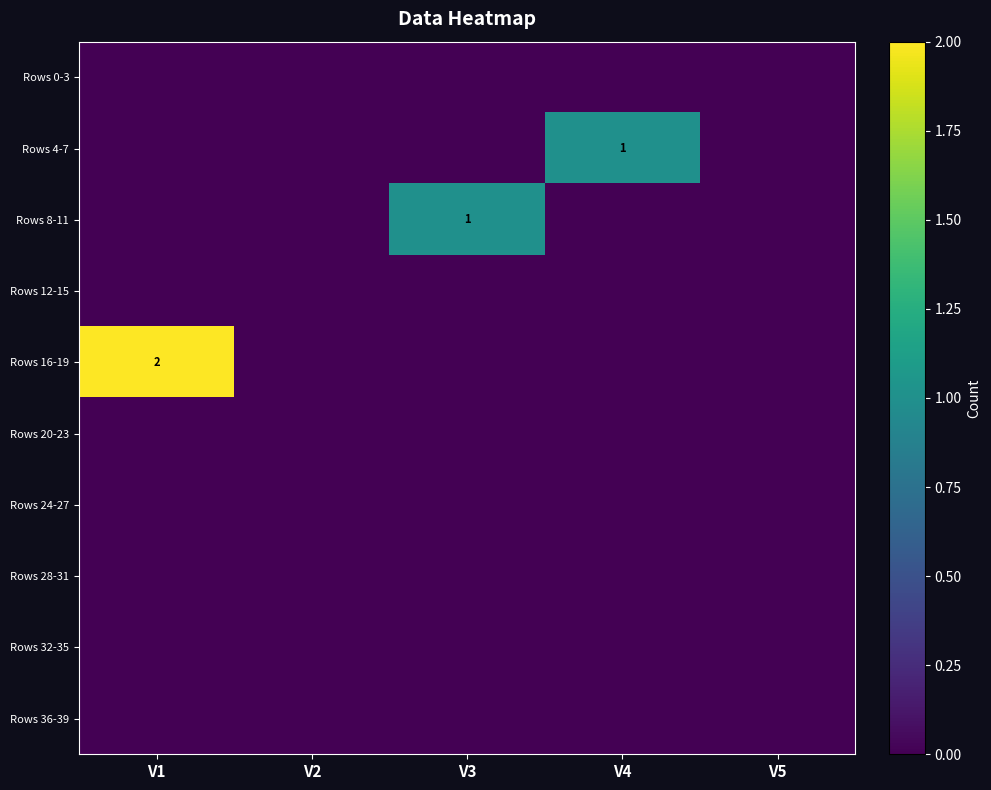

What is the spread (max minus min) of values at V3?

1